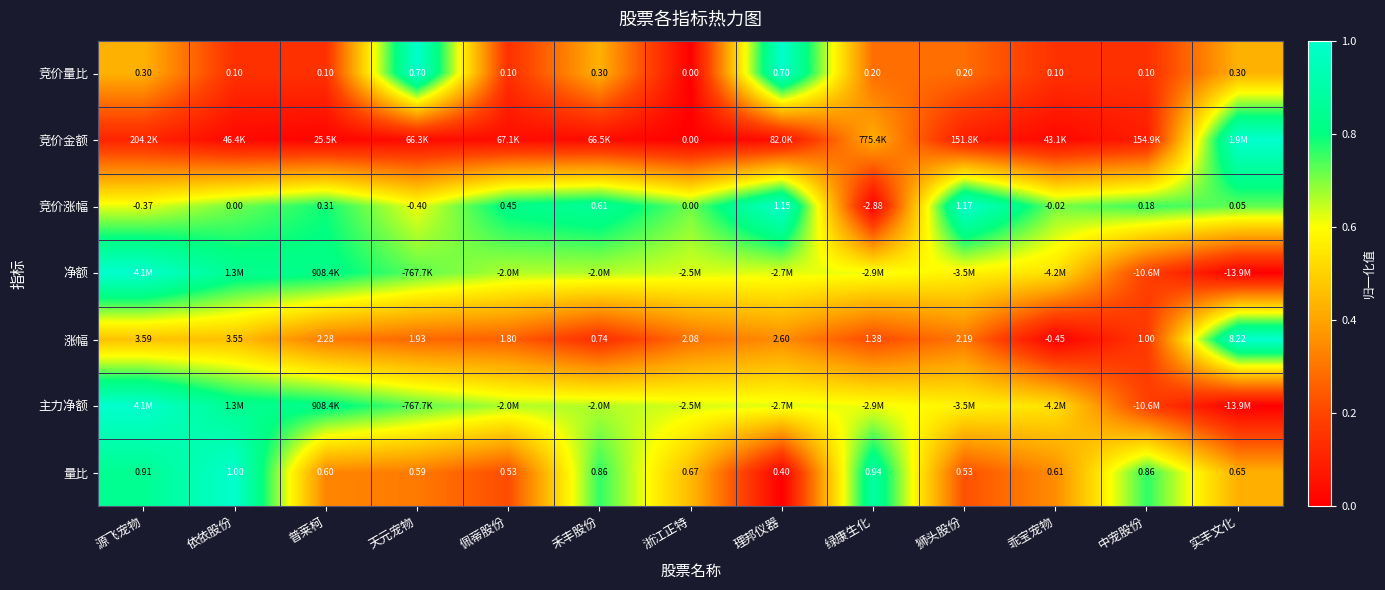

Between 理邦仪器 and 狮头股份, which is larger?

理邦仪器